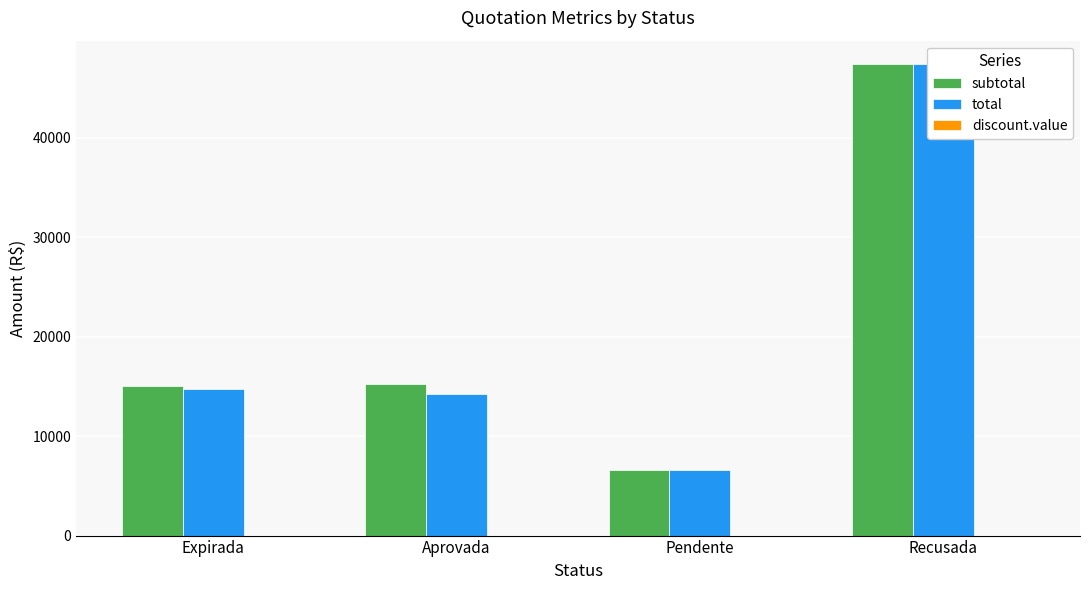

What is the spread (max minus min) of values at Pendente?

6561.9